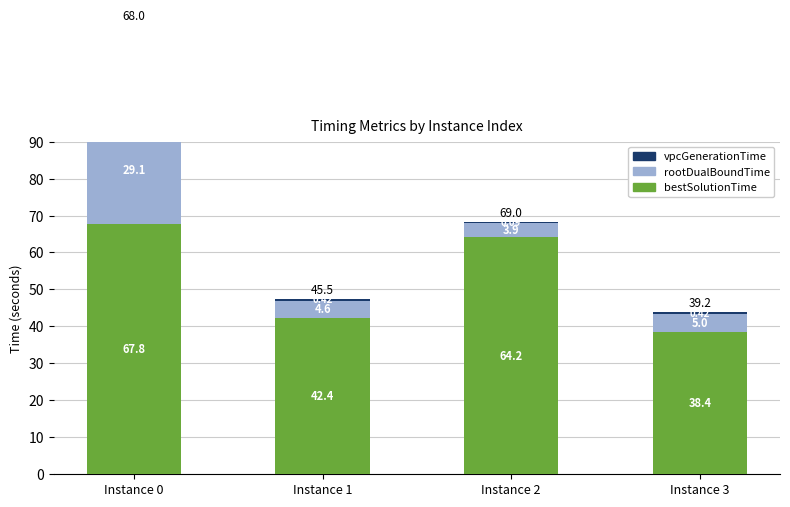

How many bars are there in each group?

3